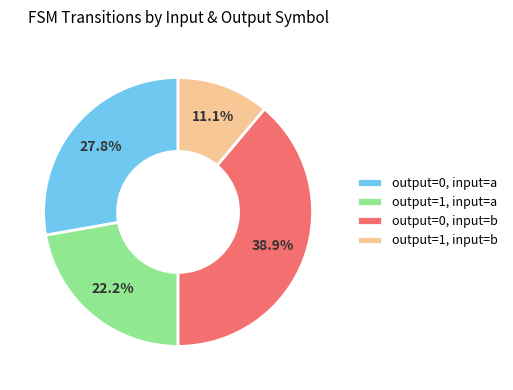

Is there any slice that represents more than half of the pie?

No